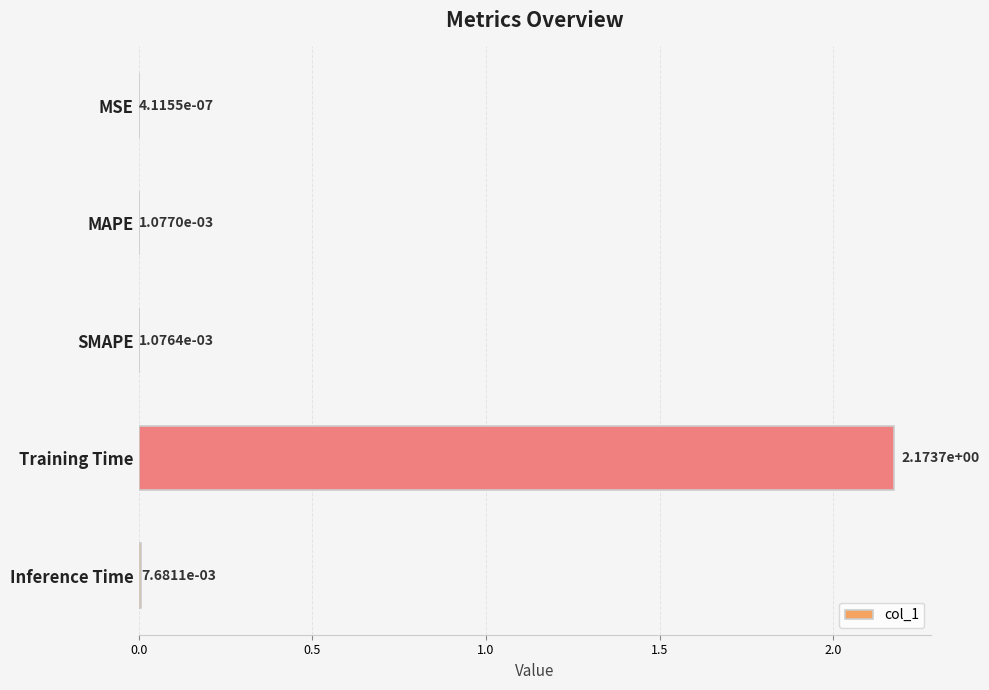

Between MAPE and Inference Time, which is larger?

Inference Time